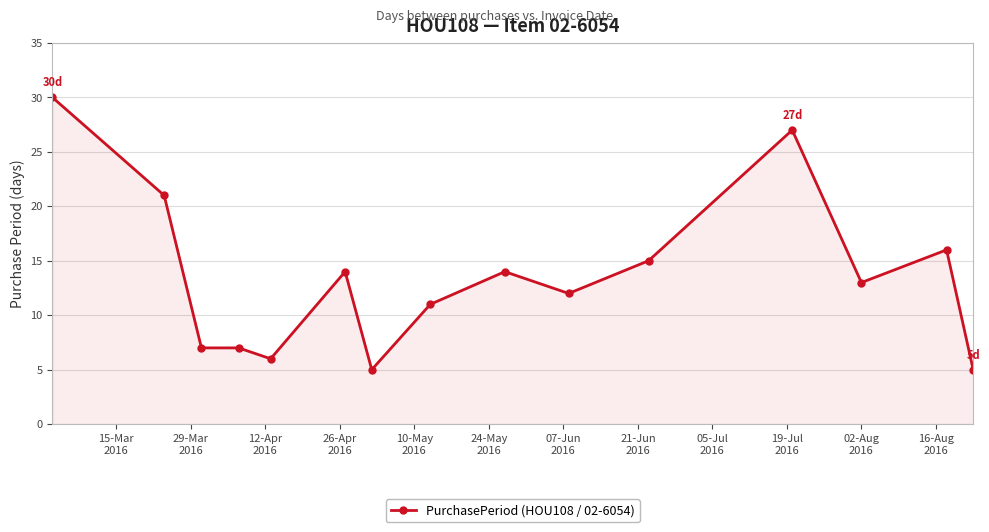

True or false: the data has more than 0 interior local peaks.

True